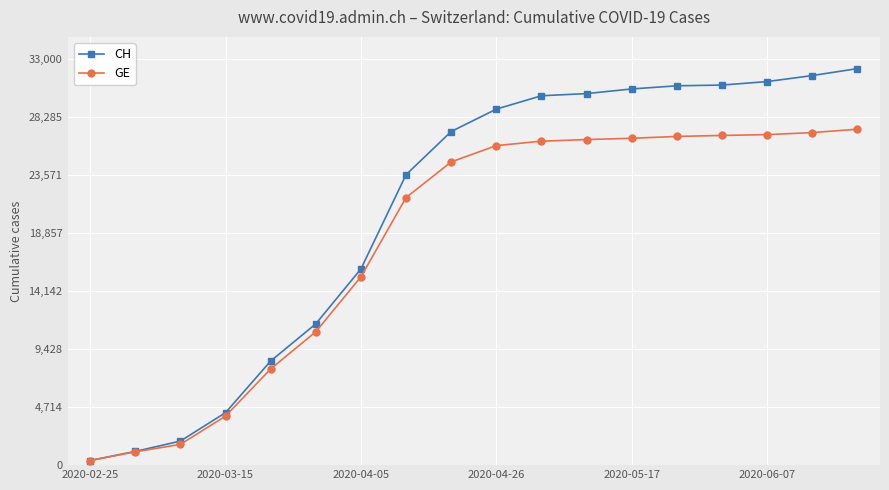

What is the value of the CH point at the 14th from the left?

30788